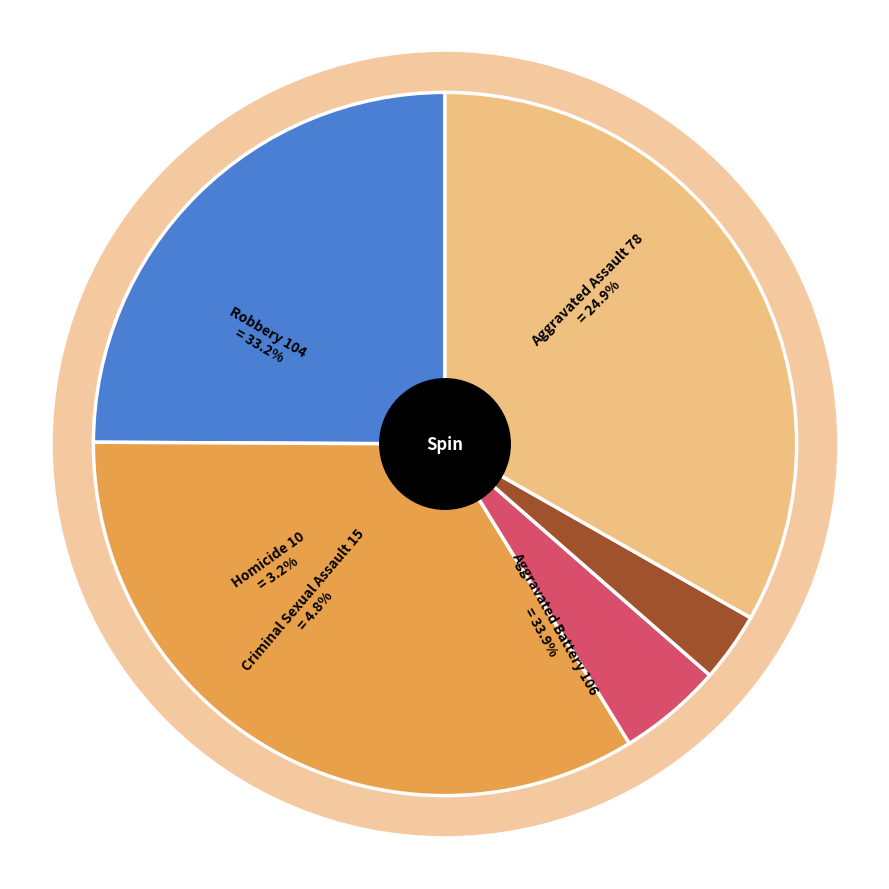

Combined, do Aggravated Battery and Criminal Sexual Assault account for over 50%?

No